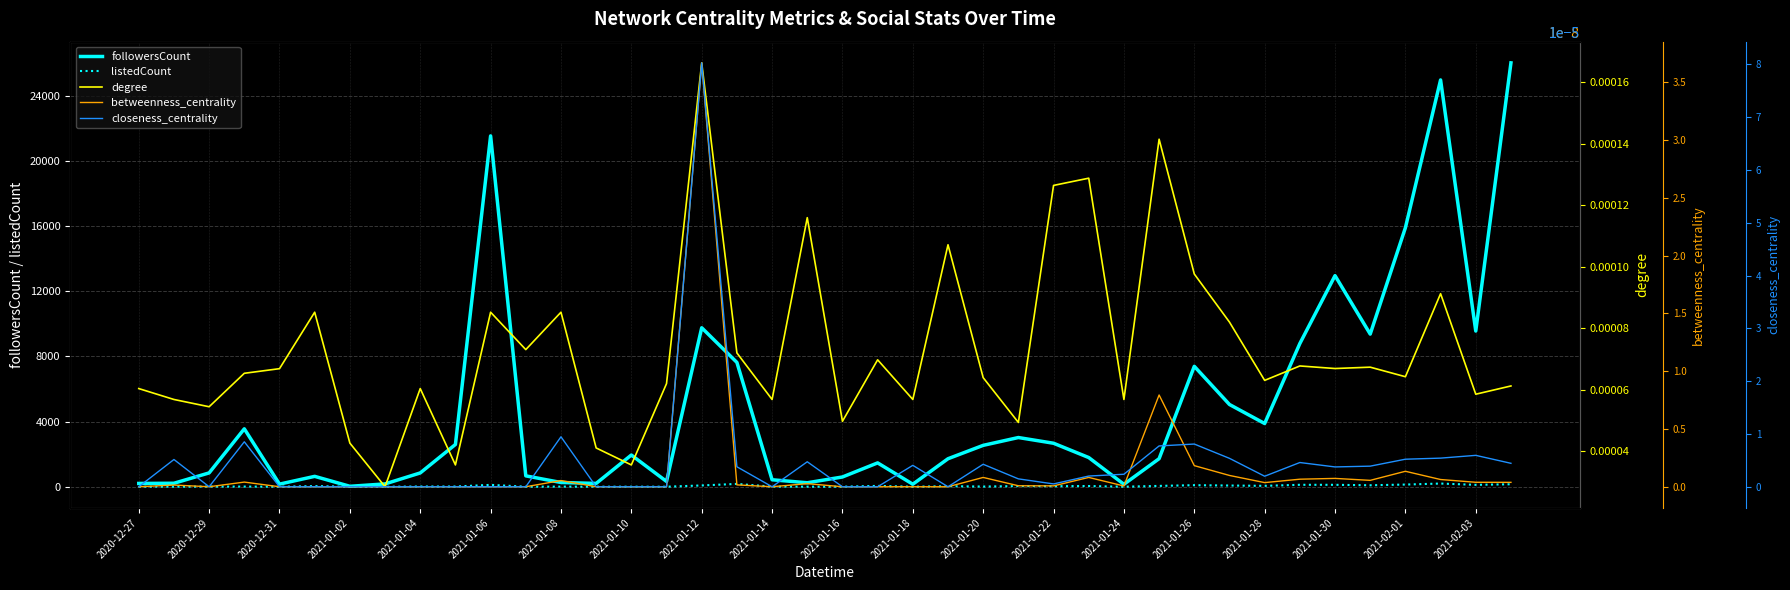

Which series changed the most between 2020-12-29 and 20?

followersCount